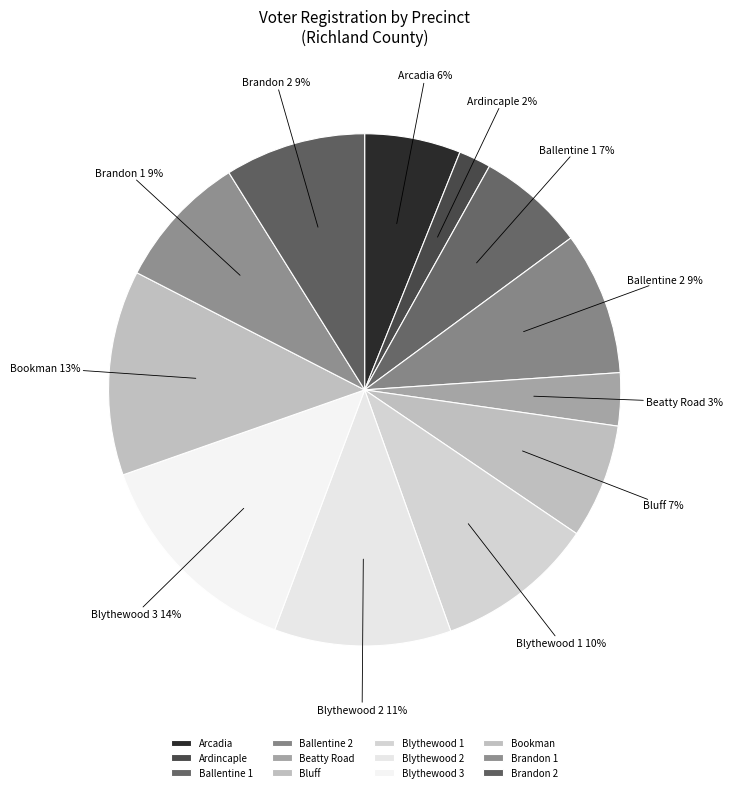

To the nearest percent, what percentage of the pie is Brandon 2?

9%